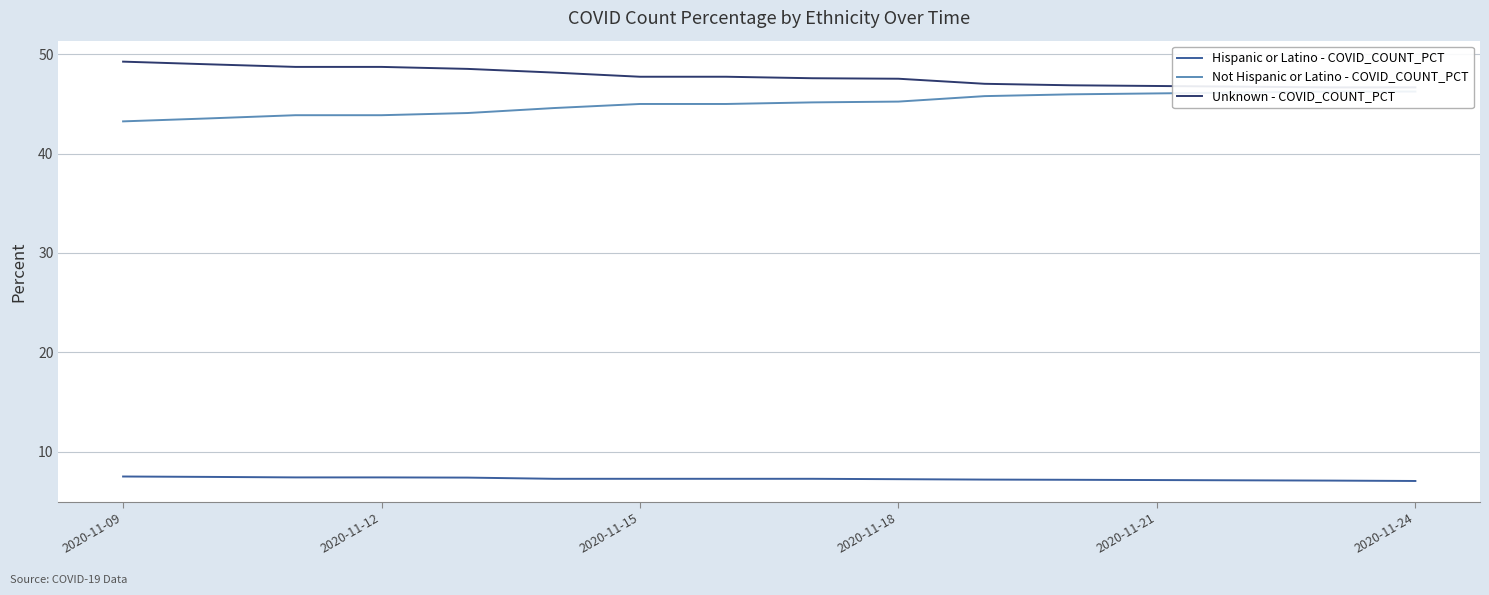

Which series has the widest spread of values?

Not Hispanic or Latino - COVID_COUNT_PCT